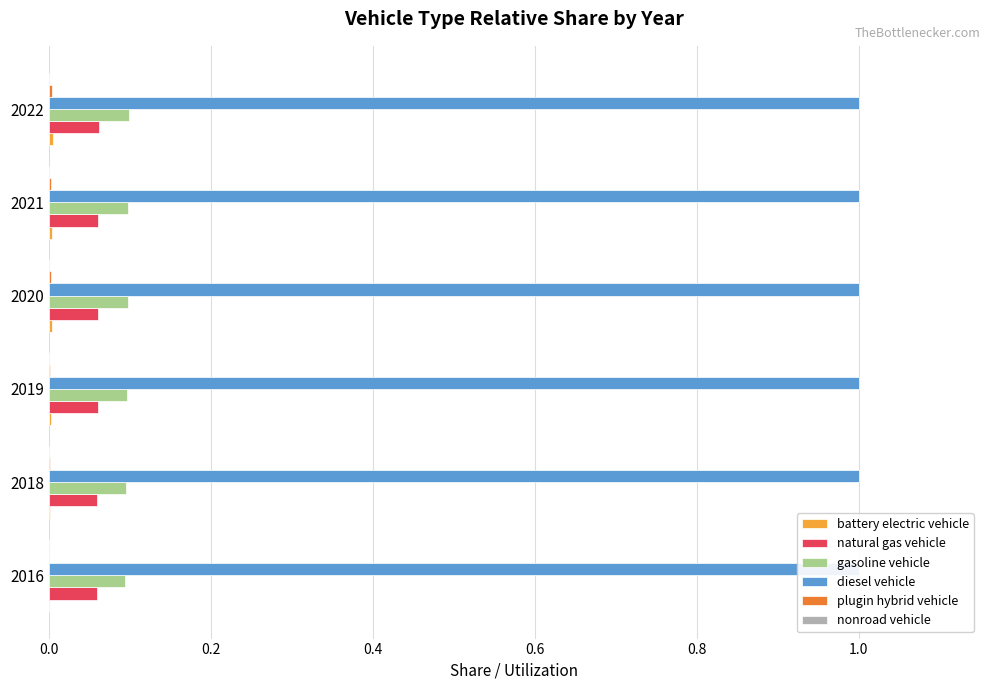

At how many categories does at least one series exceed 0?

6